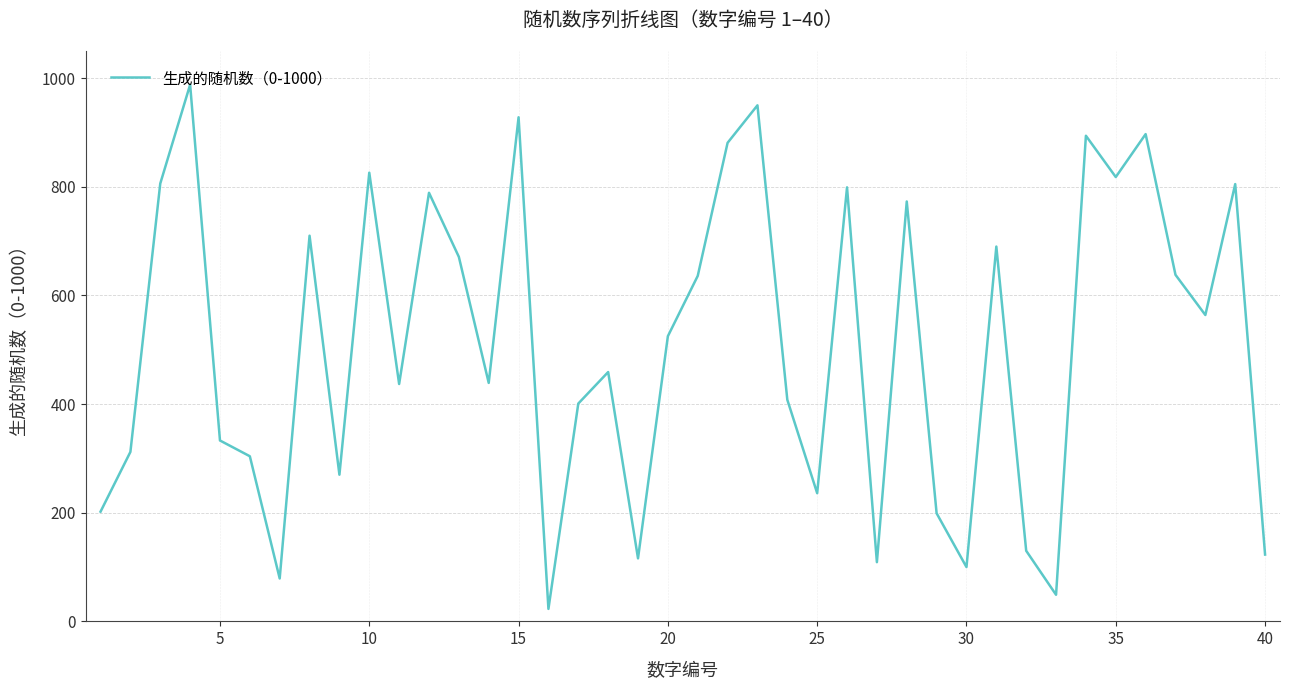

What is the difference between the maximum and minimum values?

965